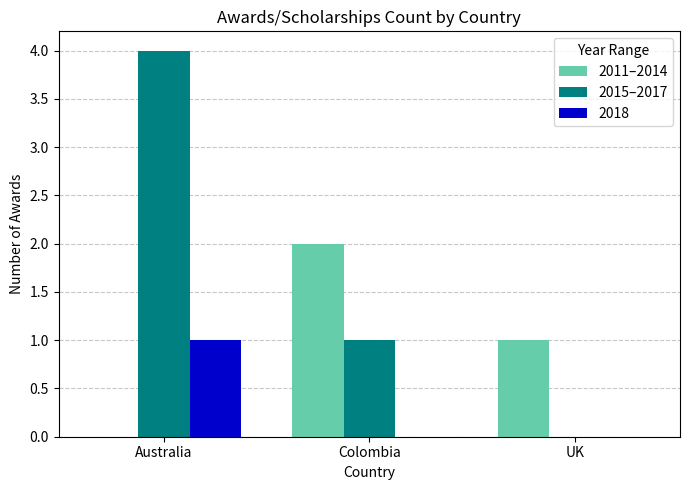

What is the greatest value displayed?

4